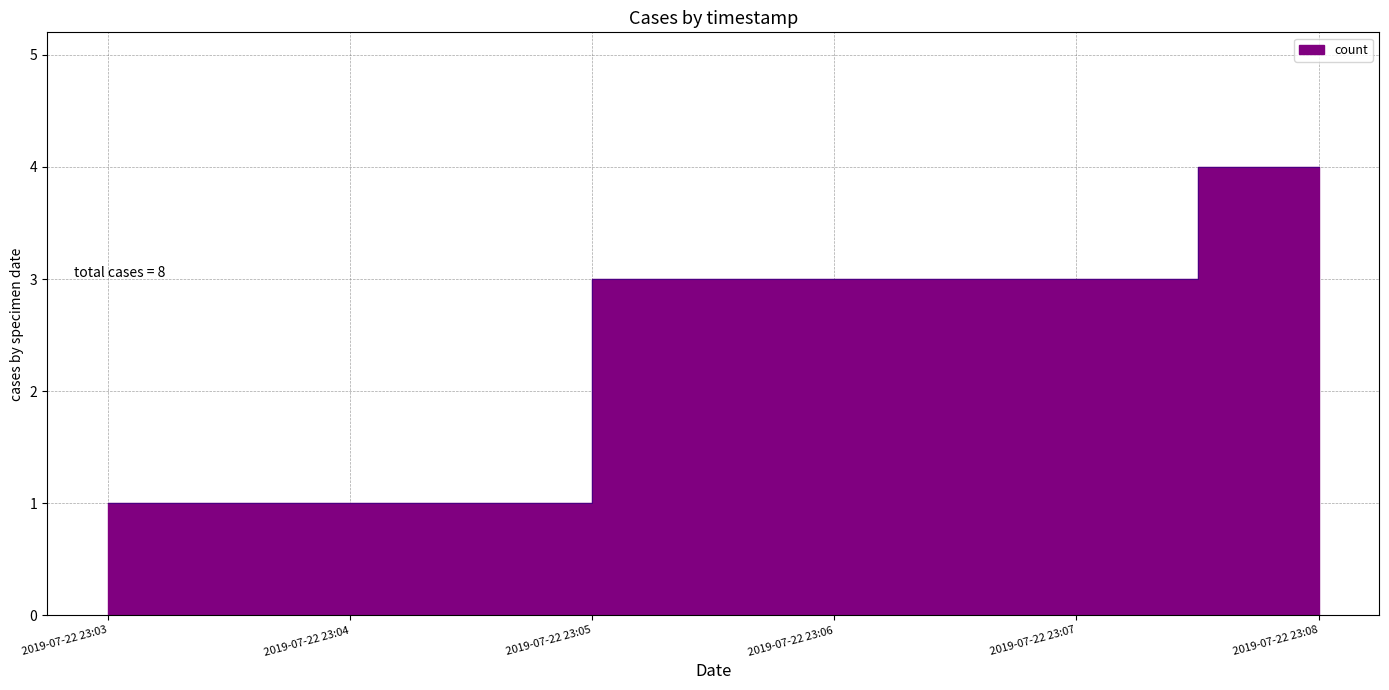

What is the value of the 3rd point from the left?

4